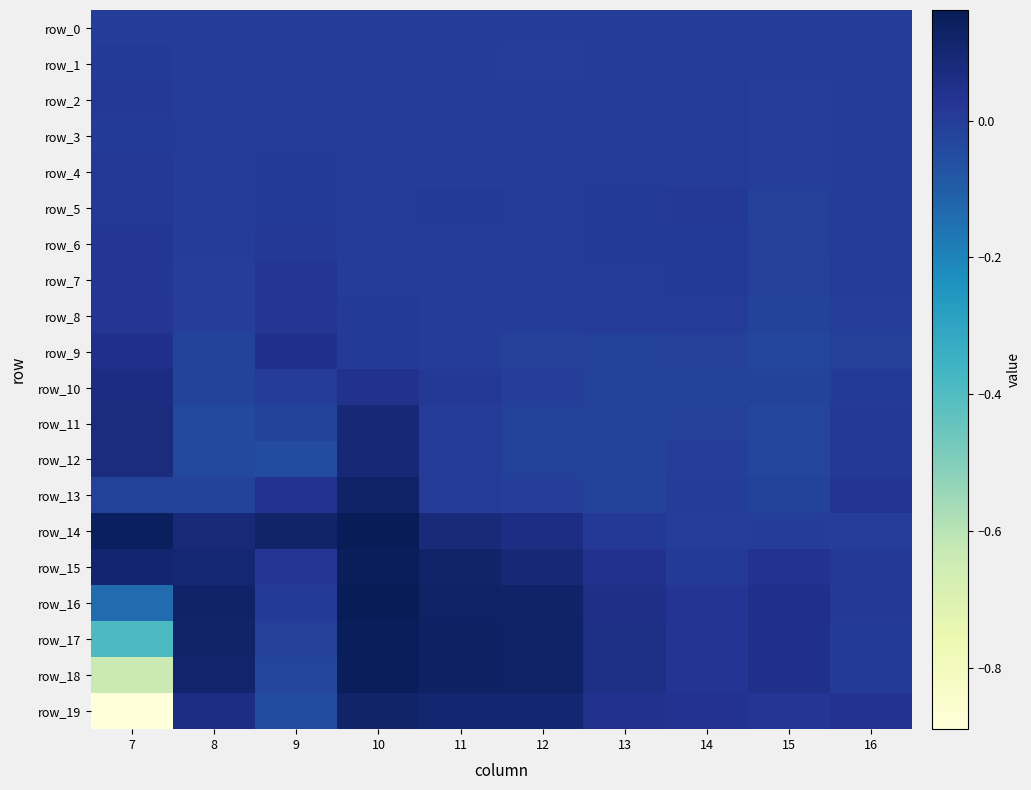

Which category has the lowest value across all series?

7